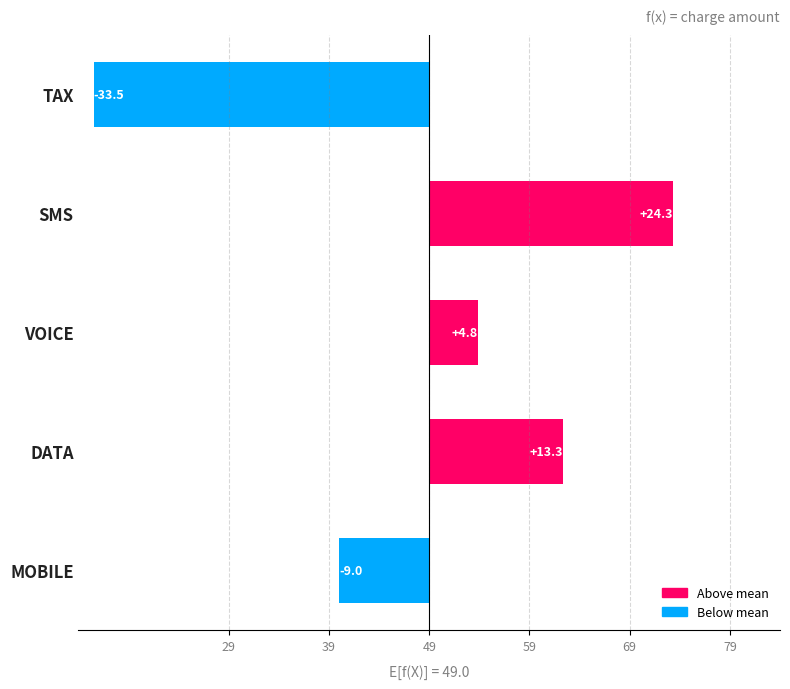

What is the value of the 3rd bar from the left?

4.8